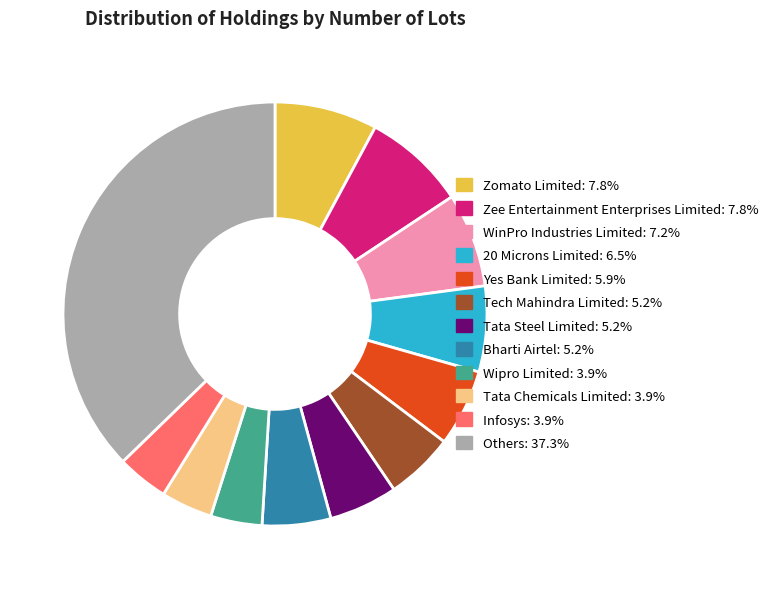

Is there any slice that represents more than half of the pie?

No